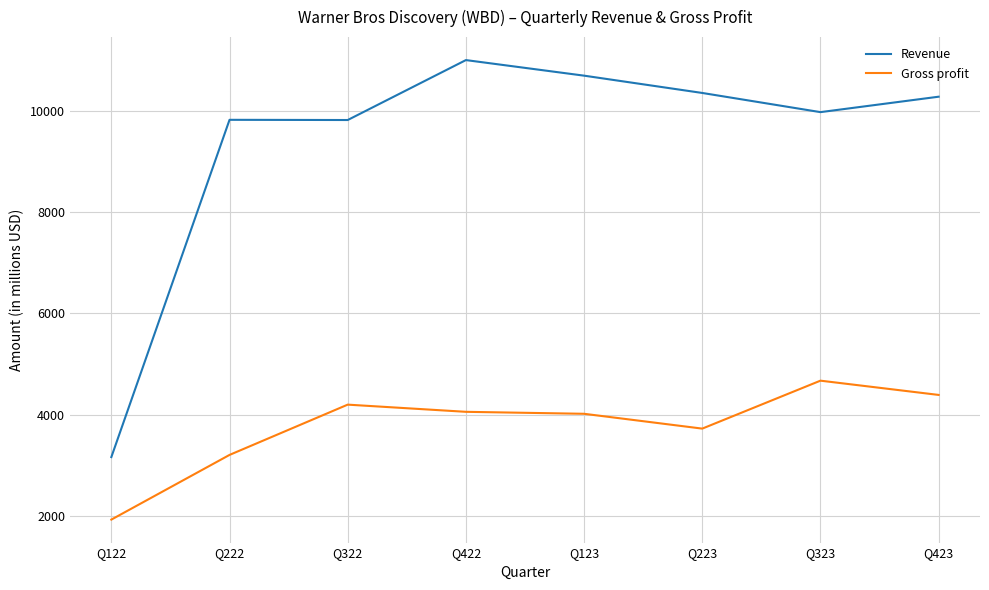

True or false: Gross profit has more than 0 points higher than both neighbors.

True